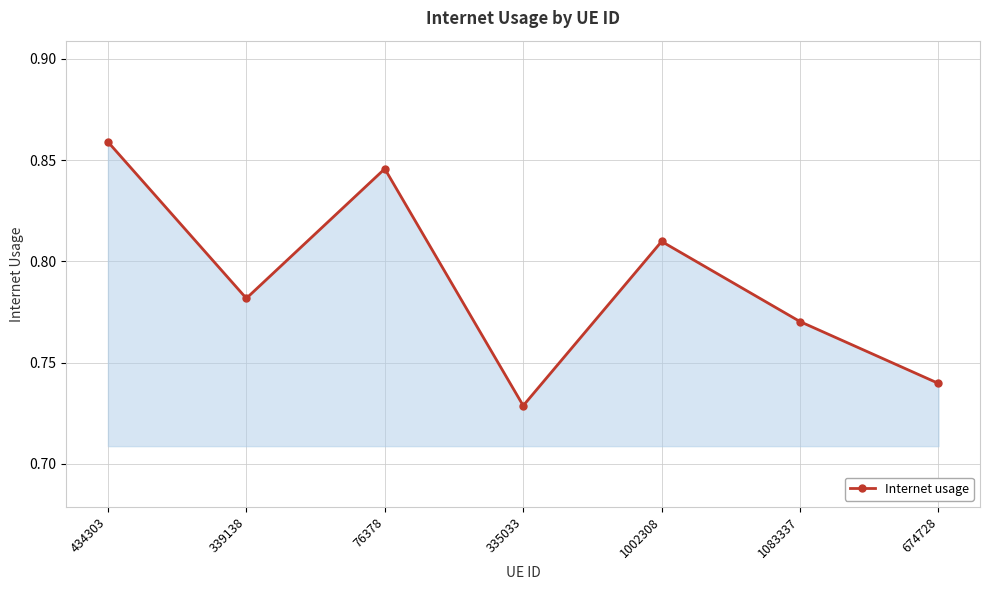

Which label corresponds to the smallest value in the chart?

335033